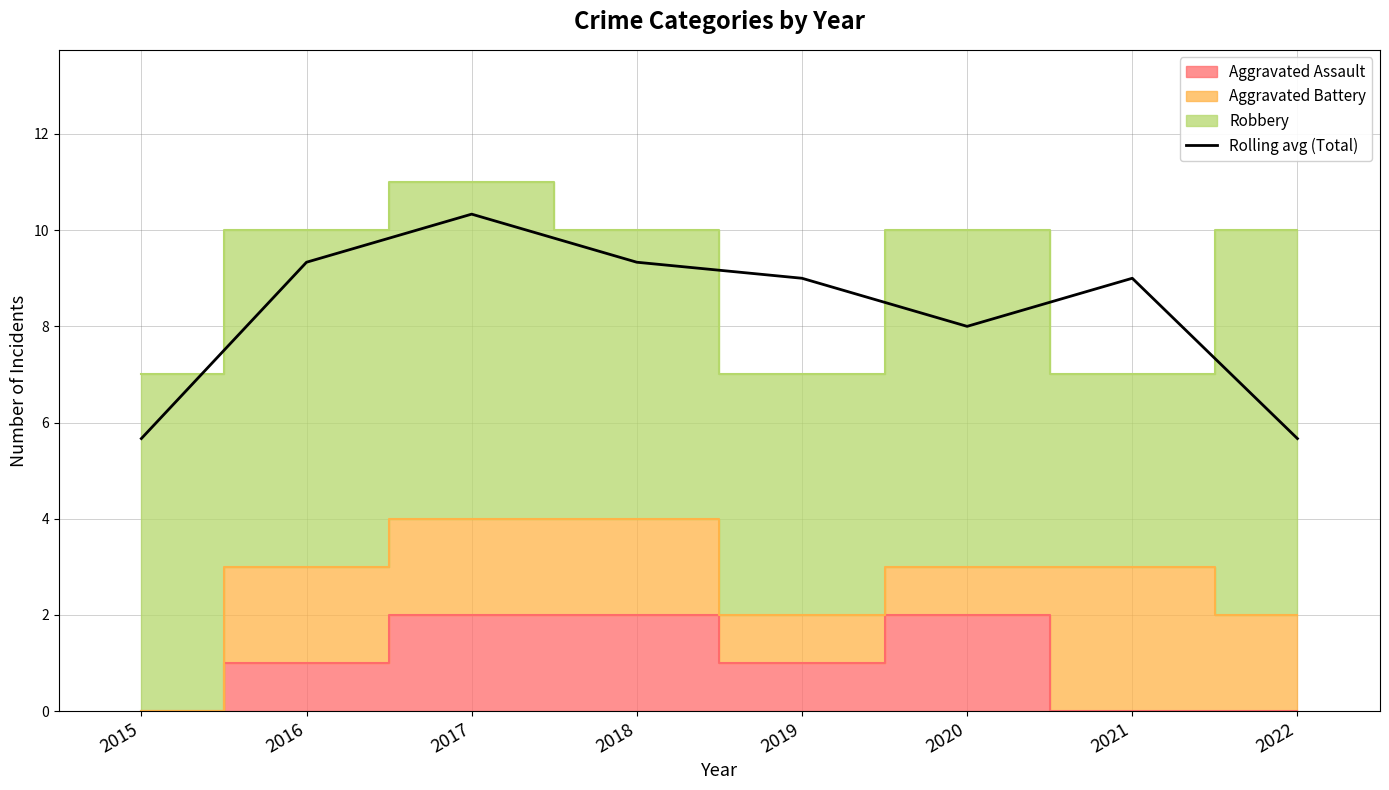

List the labels in order of value, largest first.

2017, 2016, 2018, 2019, 2021, 2020, 2015, 2022